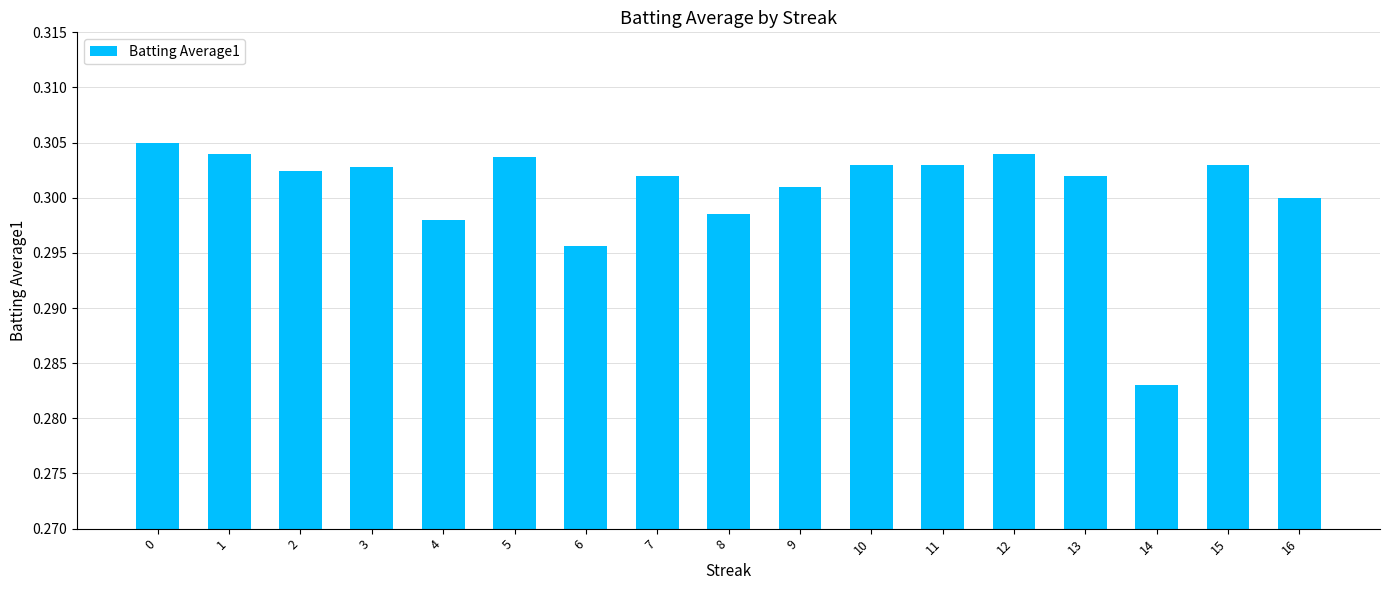

Does the chart contain any negative values?

No